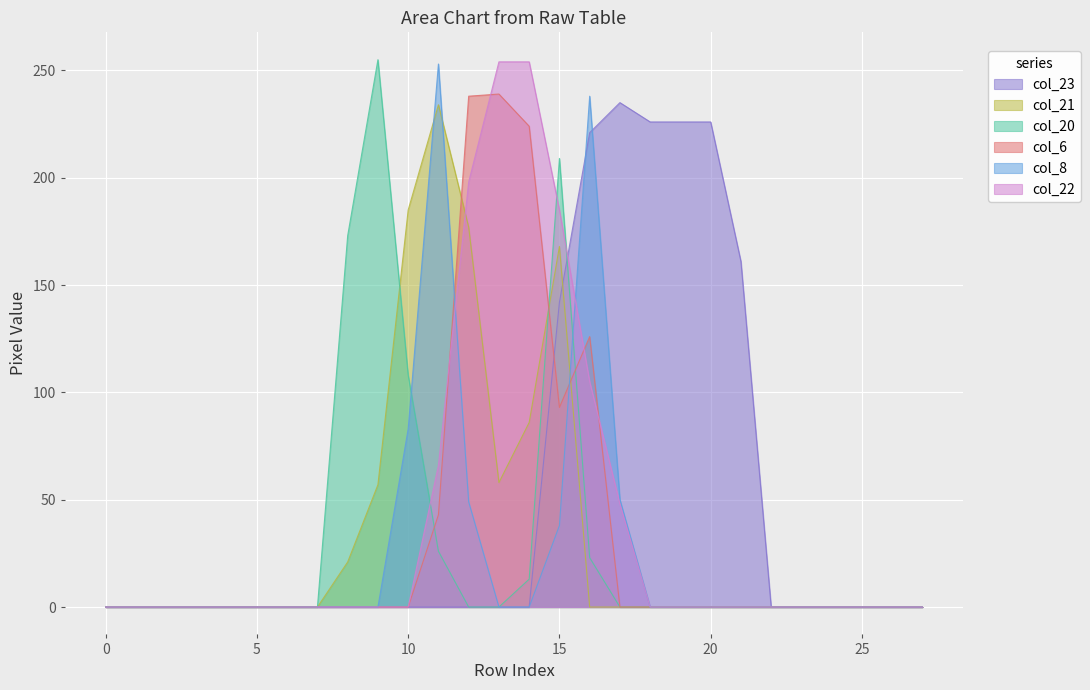

What are all the series names shown in the legend?

col_23, col_21, col_20, col_6, col_8, col_22